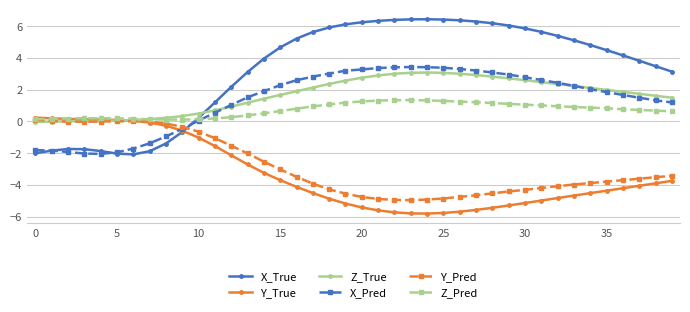

Which series has the largest total across all categories?

X_True